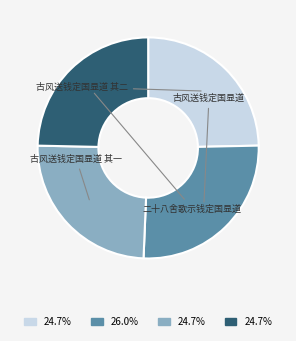

Count the number of slices in the pie.

4